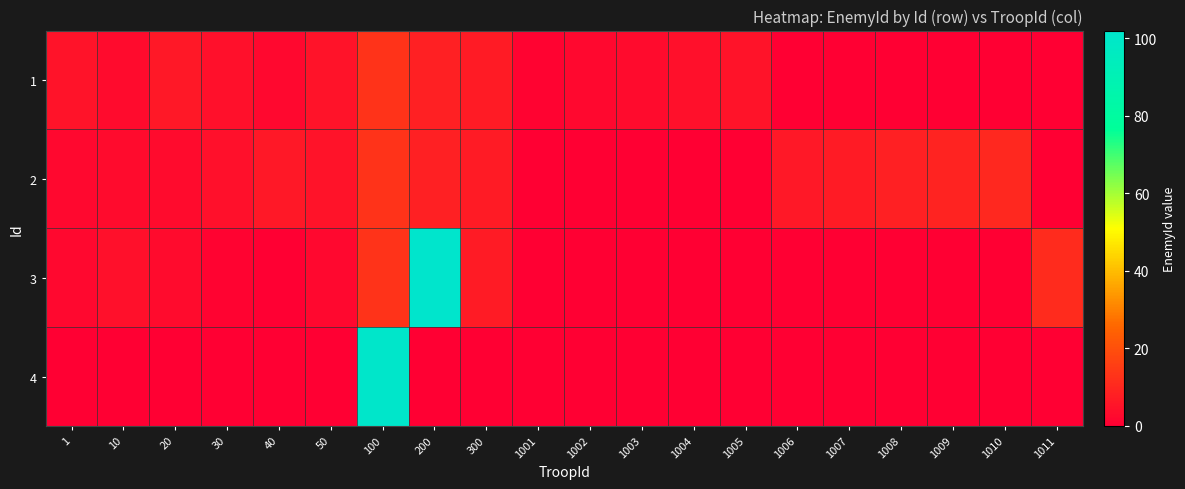

What is the total value across all series at 1011?

11